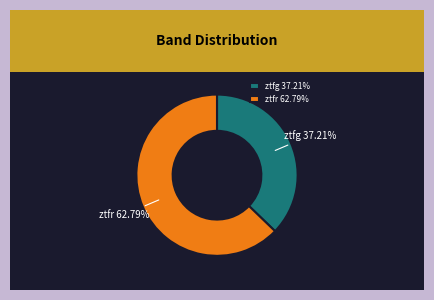

How many segments does this pie chart have?

2